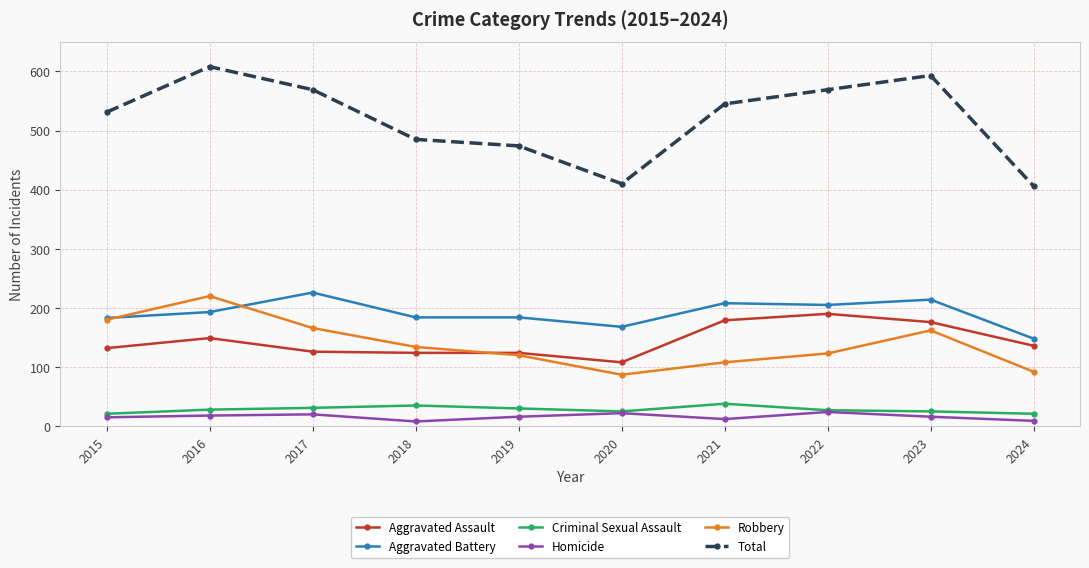

Which category has the lowest value in the Aggravated Battery series?

2024